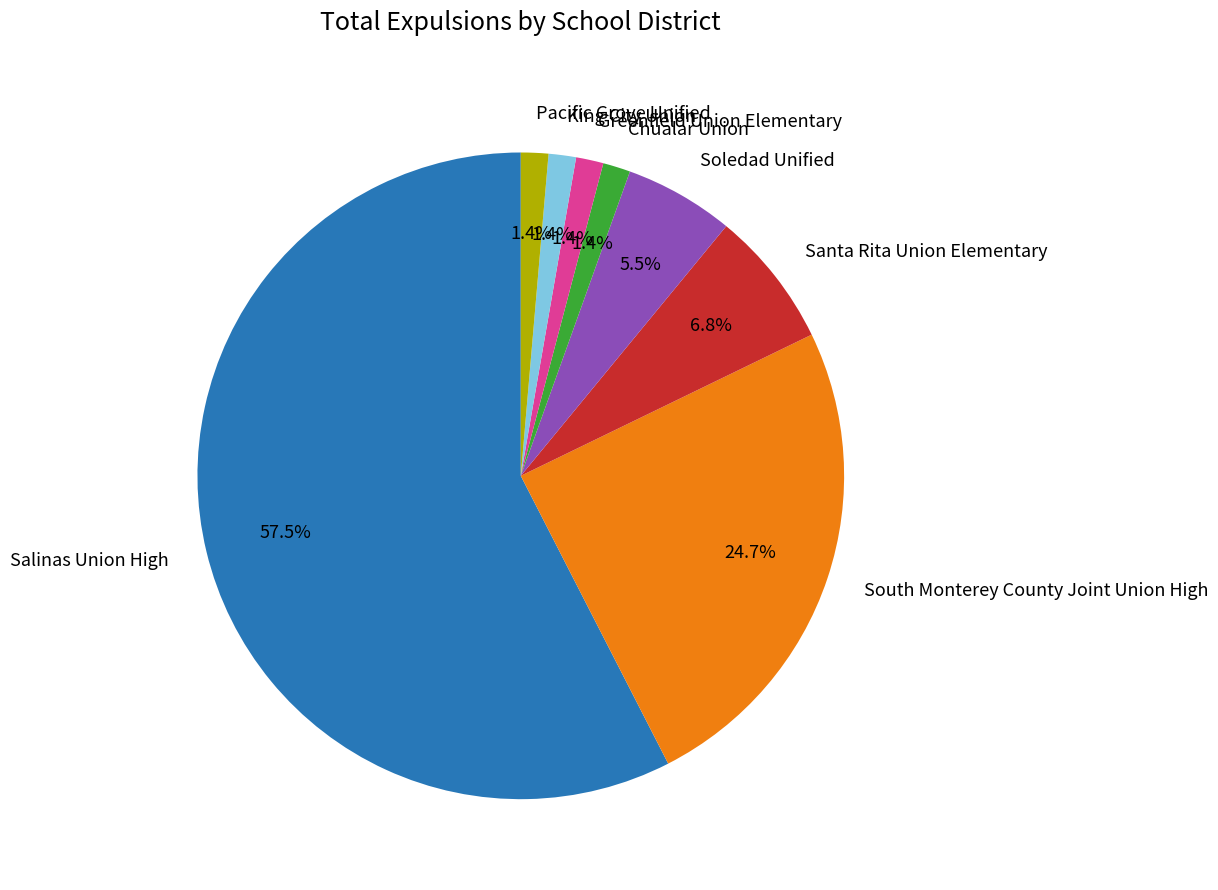

Between Chualar Union and Santa Rita Union Elementary, which is larger?

Santa Rita Union Elementary